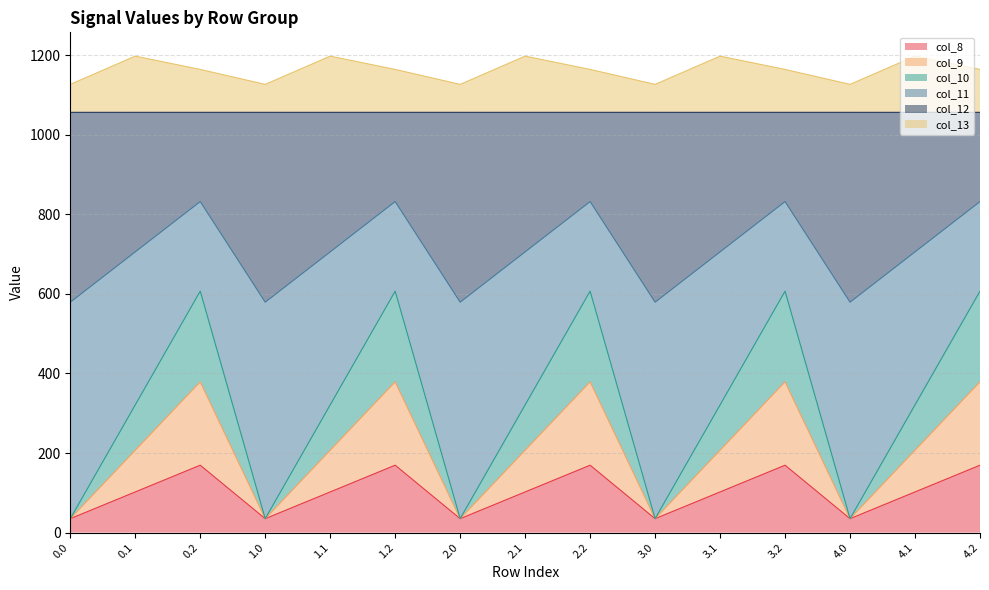

What is the total value across all series at 2.0?

1126.8